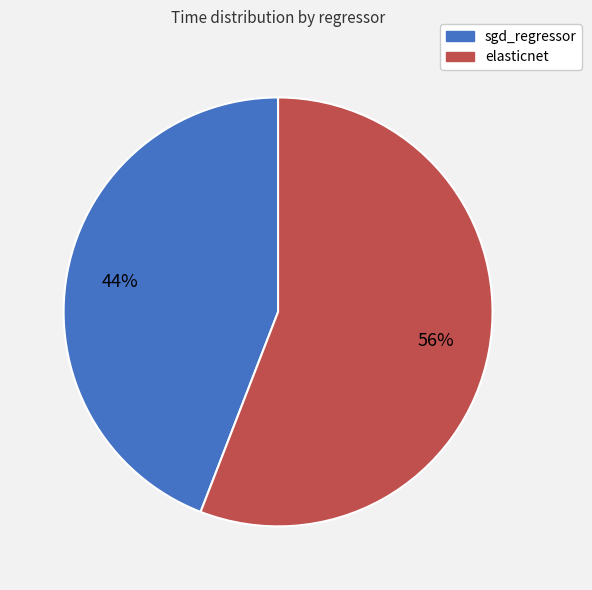

Which slice is the largest?

elasticnet